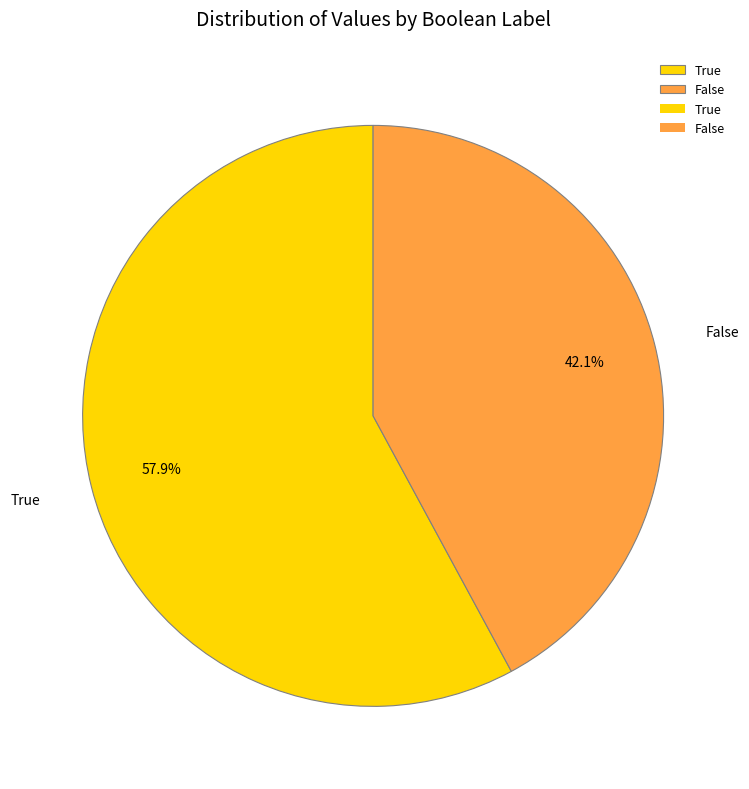

How many slices are in this pie chart?

2